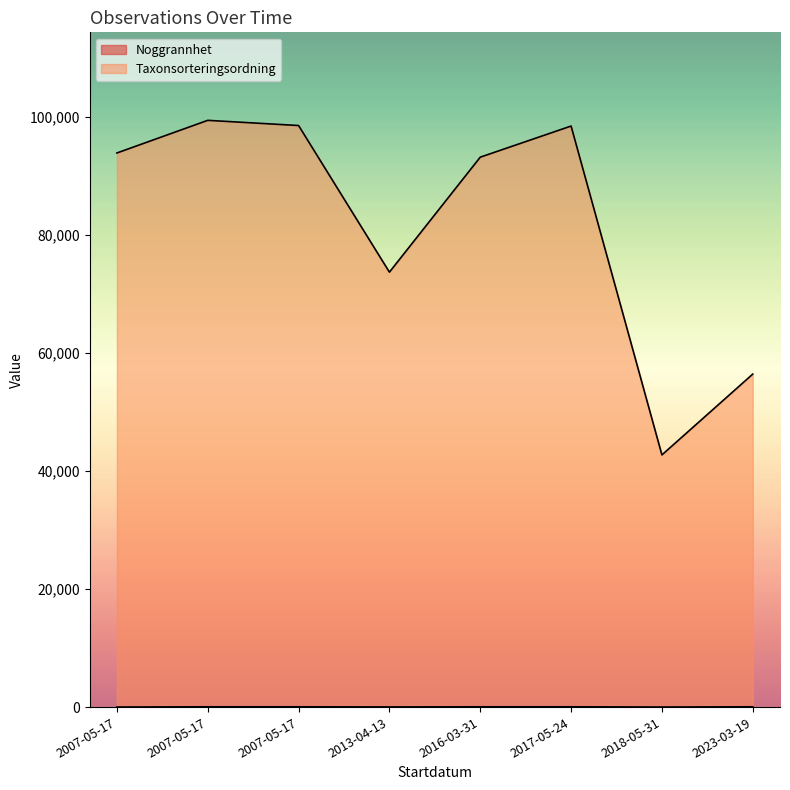

What value does the Taxonsorteringsordning series have at 2007-05-17, to the nearest 10?

99400